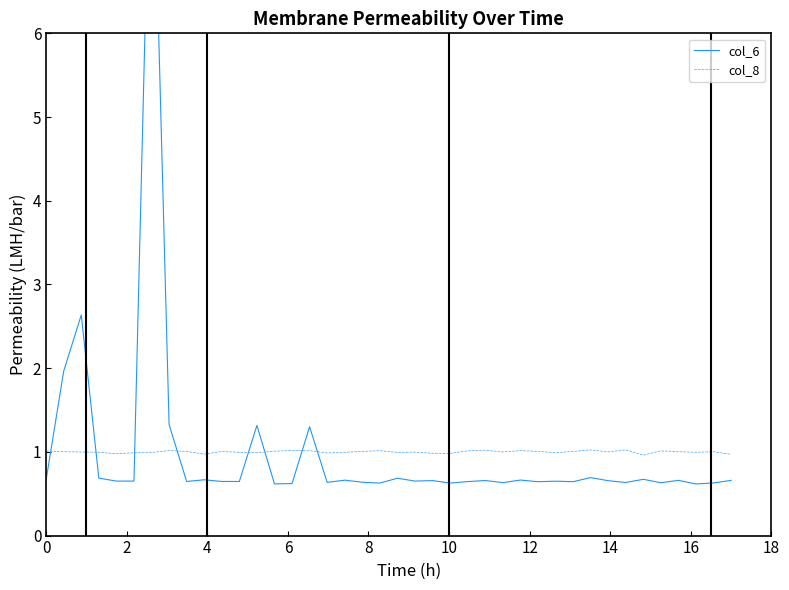

What is the lowest value of the col_8 series?

1.0